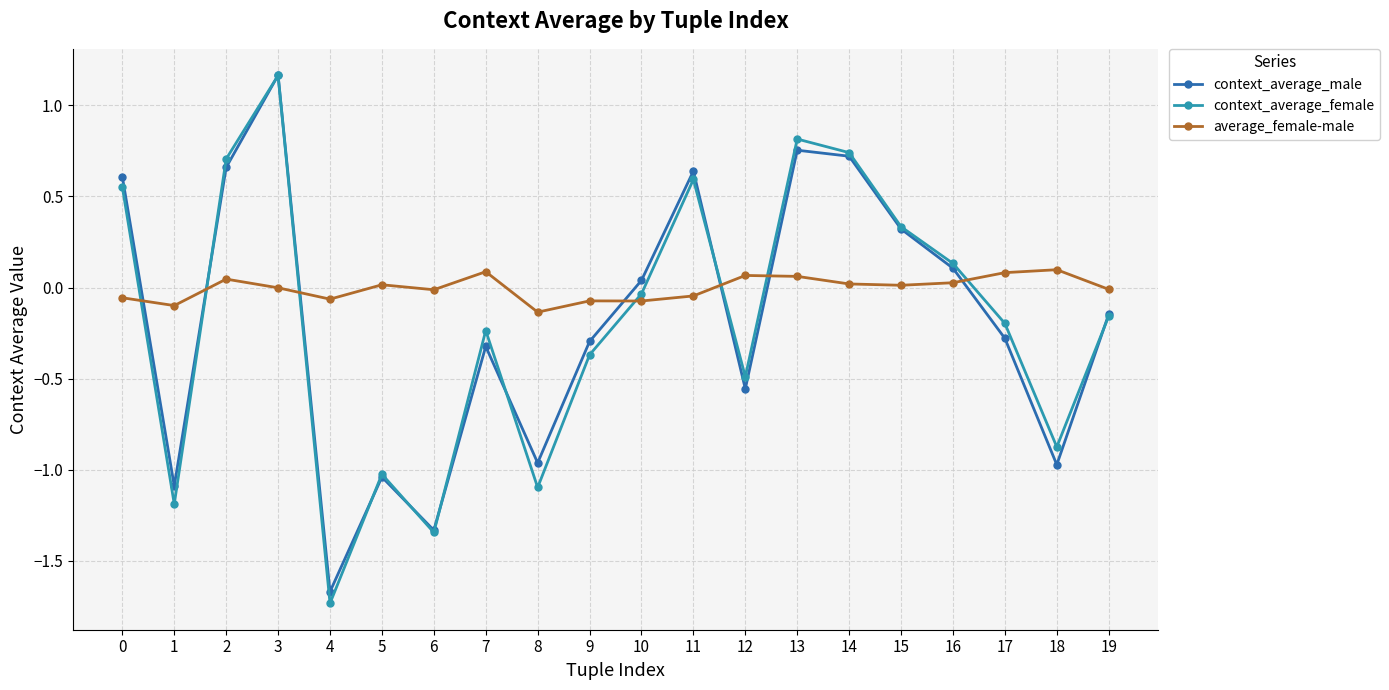

What is the value of the context_average_male point at the 8th from the left?

-0.3